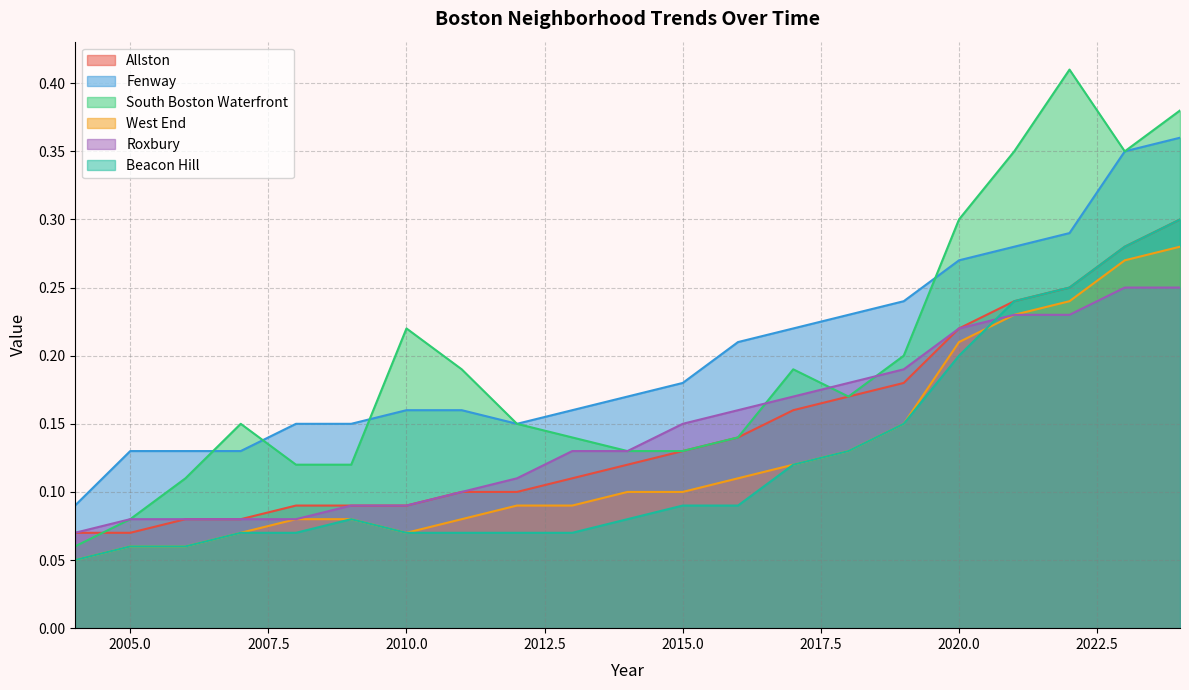

Rank the series at 2020 from highest to lowest value.

South Boston Waterfront, Fenway, Allston, Roxbury, West End, Beacon Hill